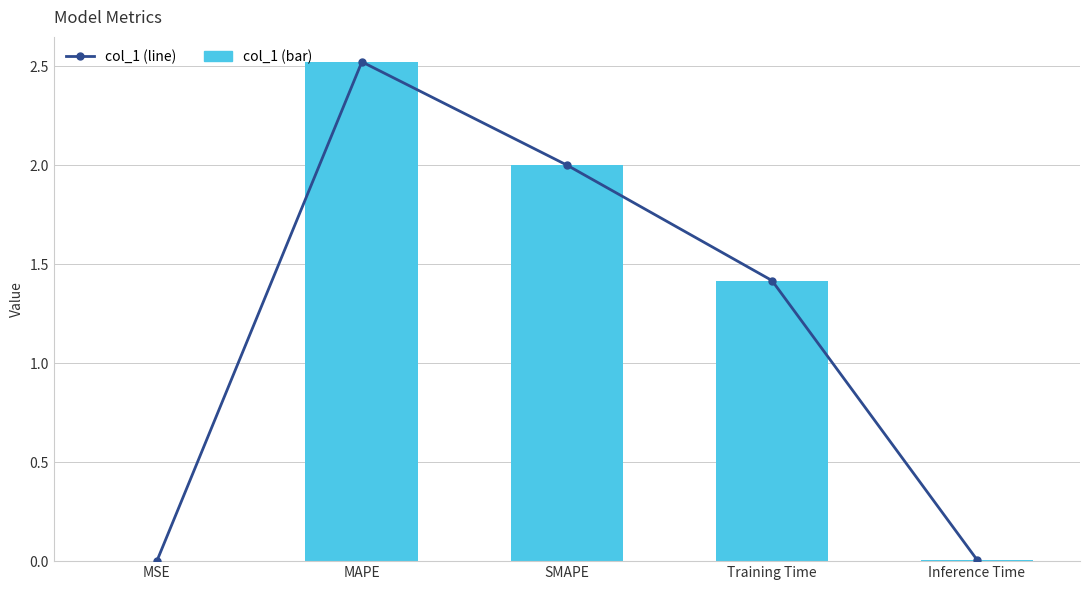

Does the chart contain any negative values?

No